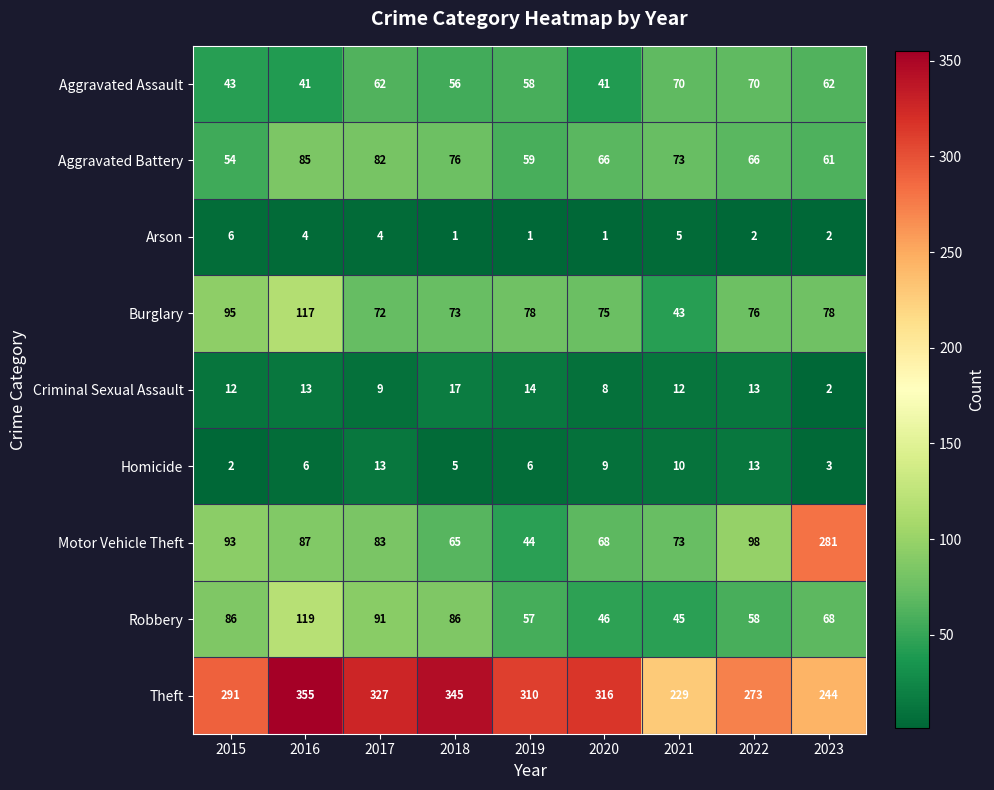

How many data points does each series have?

9